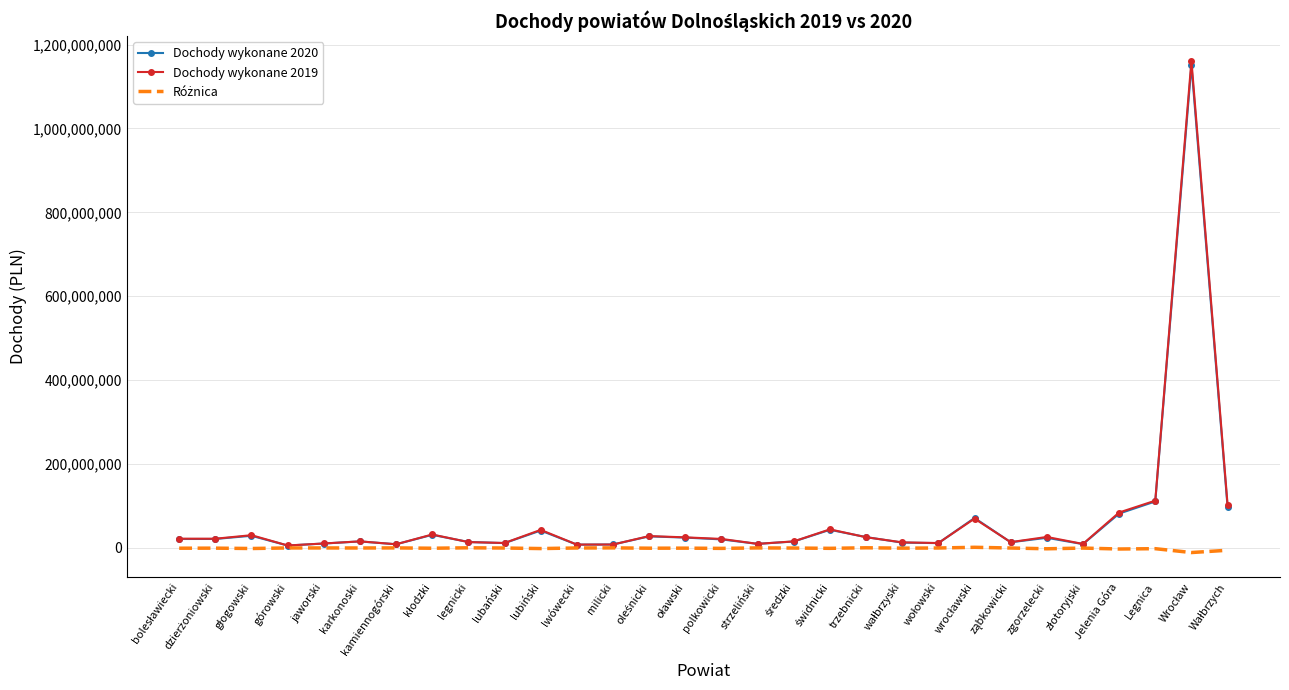

What is the greatest value displayed?

1161730741